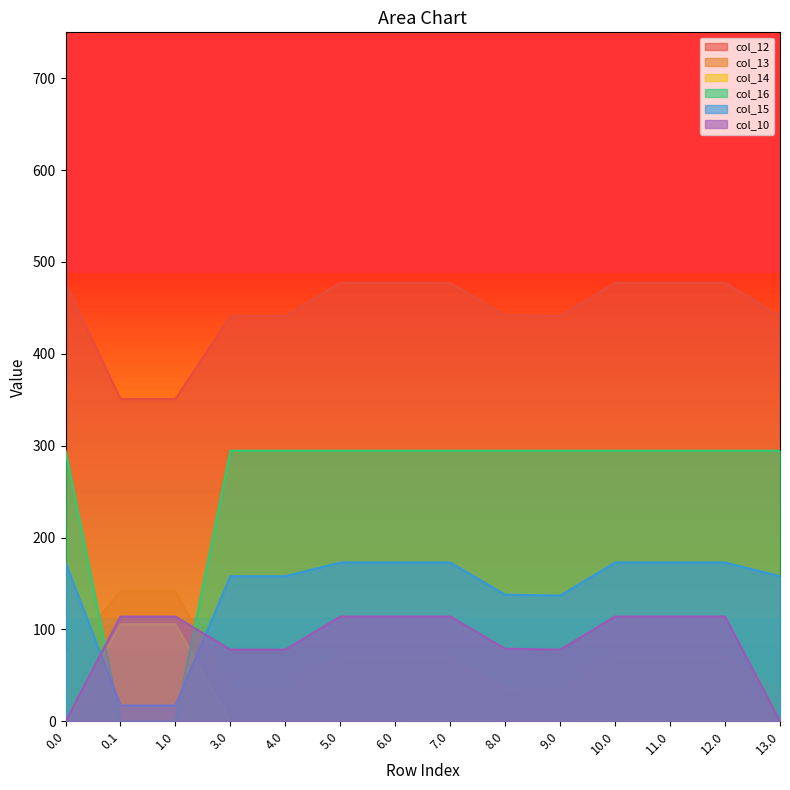

How many lines are shown in the chart?

6